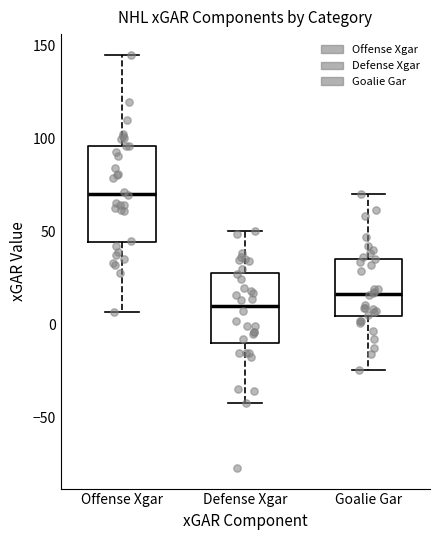

Comparing the boxes themselves (not the whiskers), which one is the tallest?

Offense Xgar